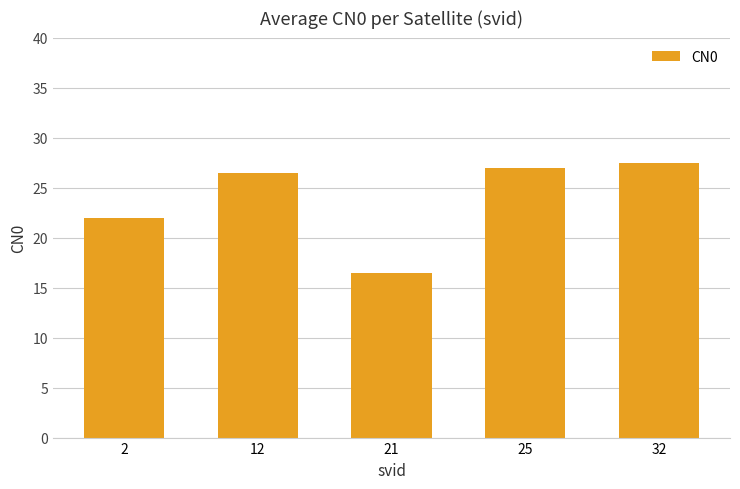

What is the value of the 3rd bar from the left?

16.5